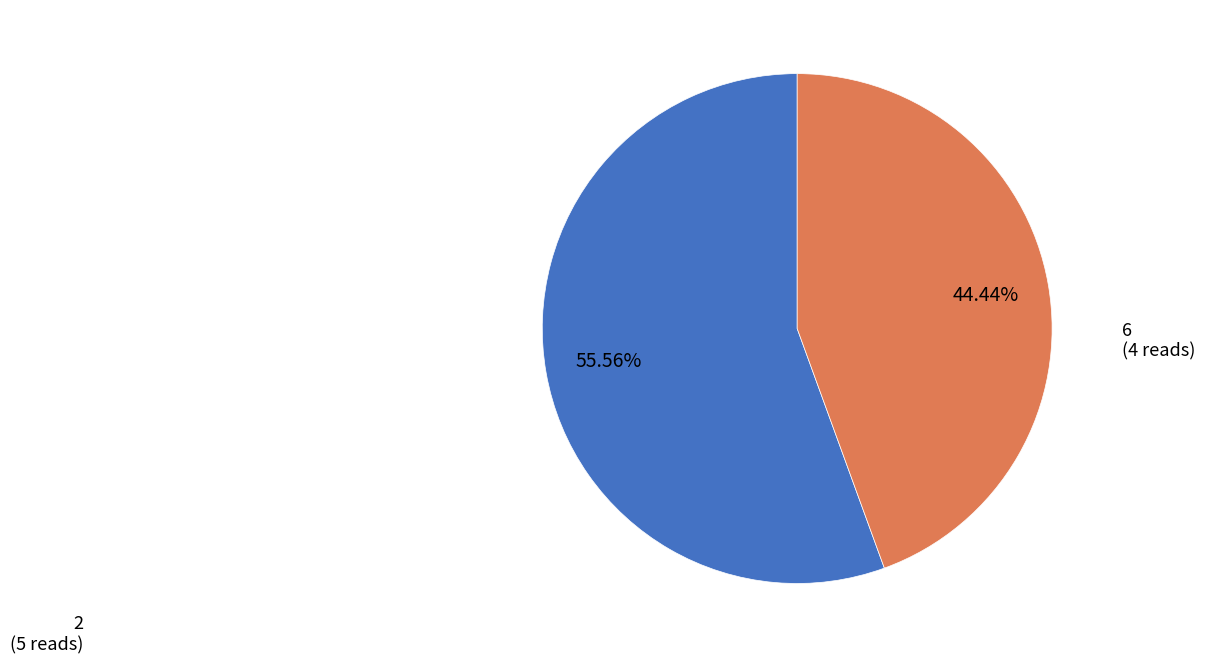

Does any single category account for the majority?

Yes